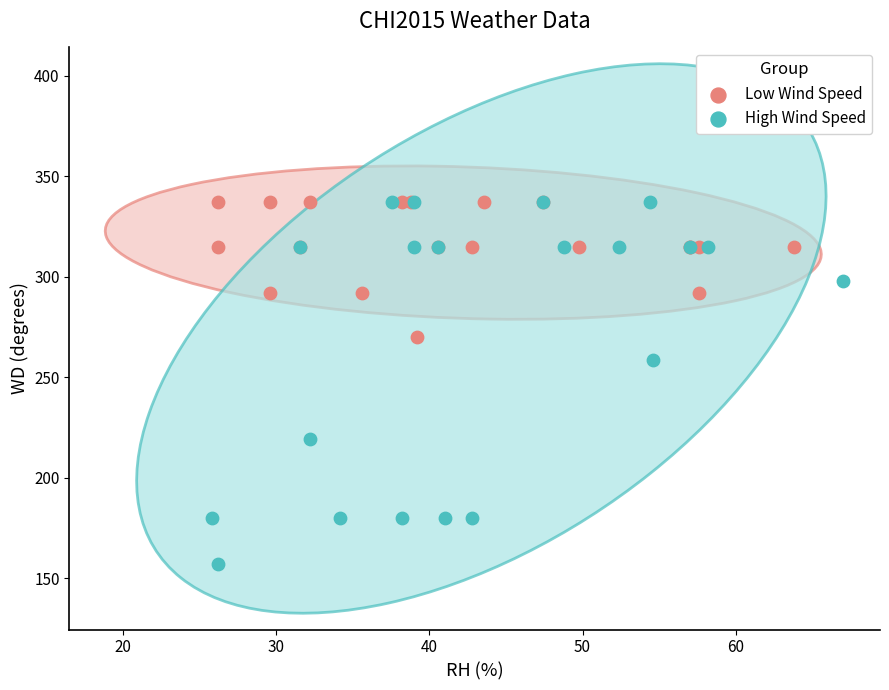

Which series has the widest spread of Y values?

High Wind Speed